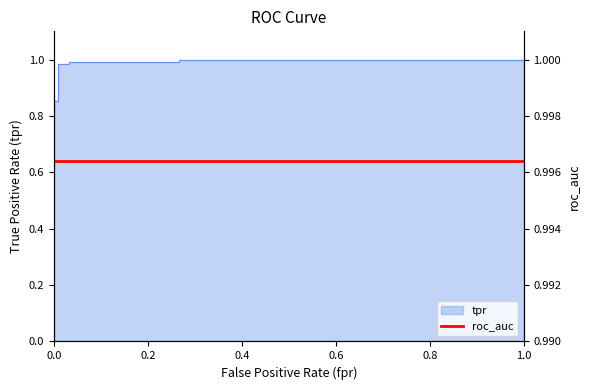

What position from the left is 0.0?

1